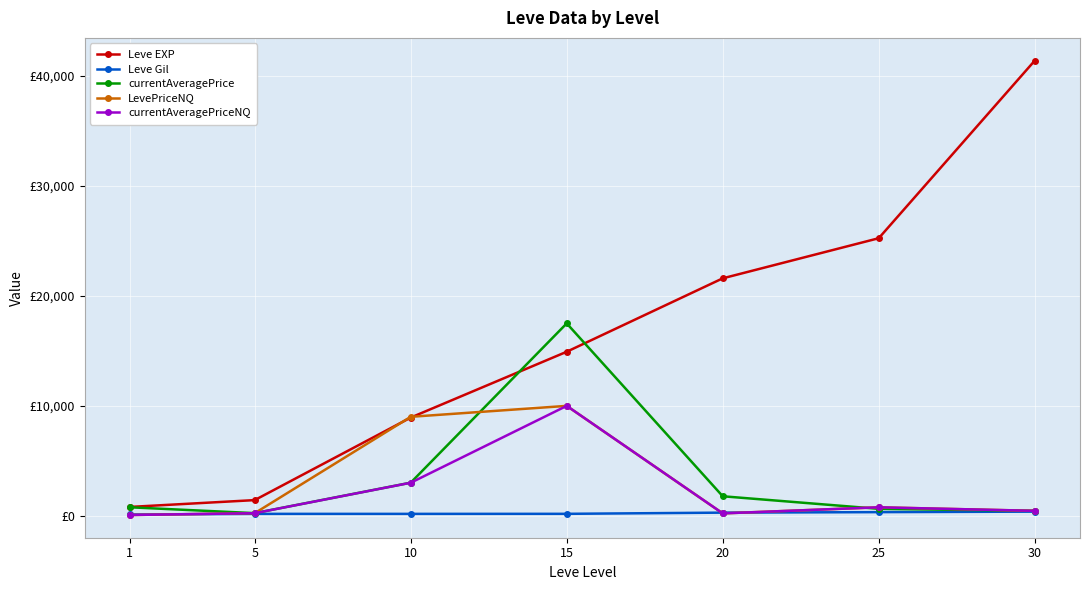

Does the chart have visible grid lines?

Yes